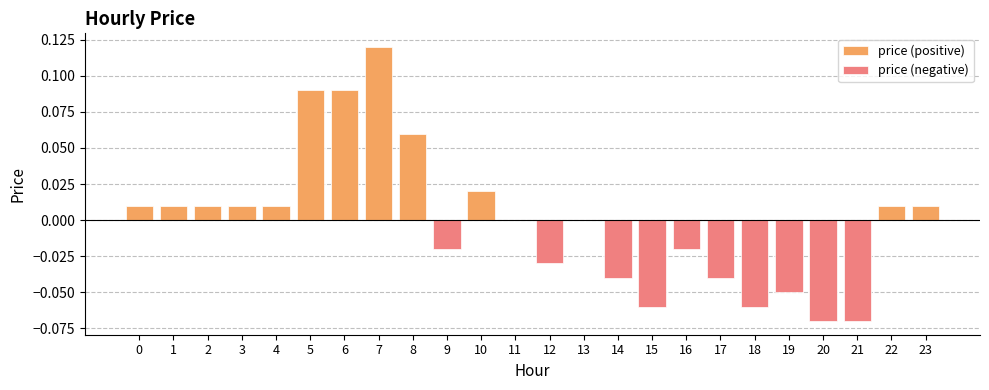

Which series has the widest spread of values?

price (positive)